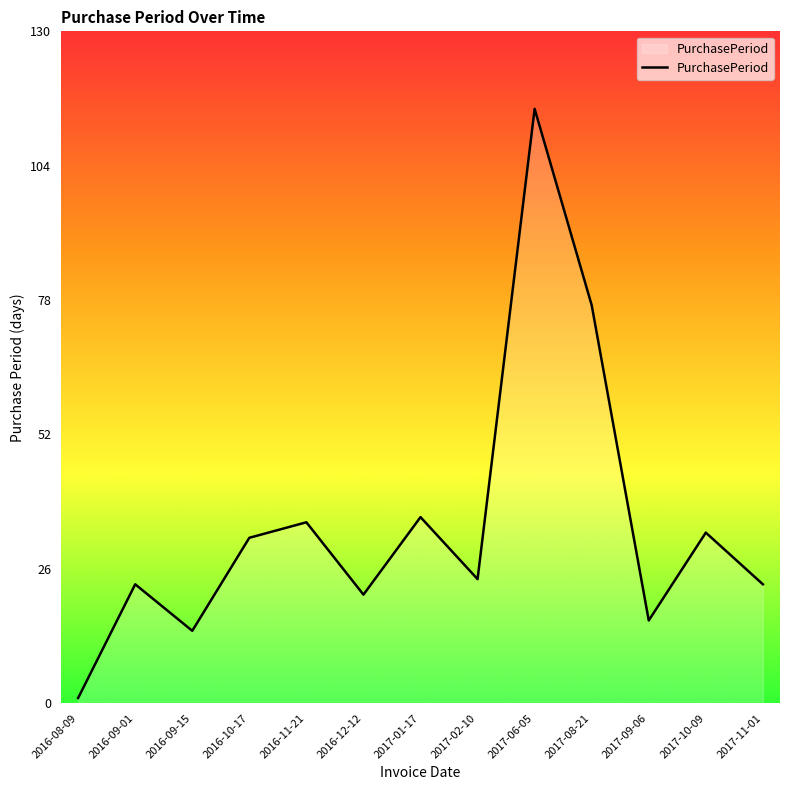

The chart shows a value of 50 at 2017-01-17. True or false?

False